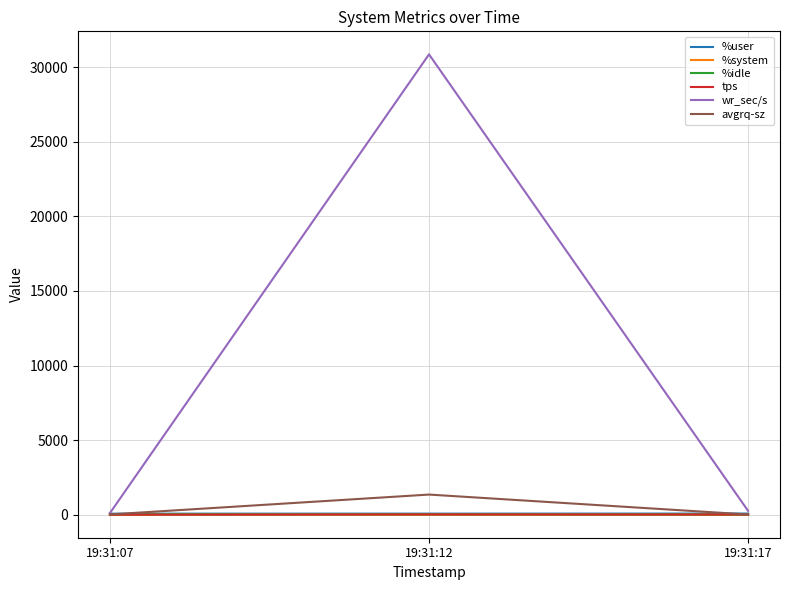

At which category is the sum across all series the highest?

19:31:12